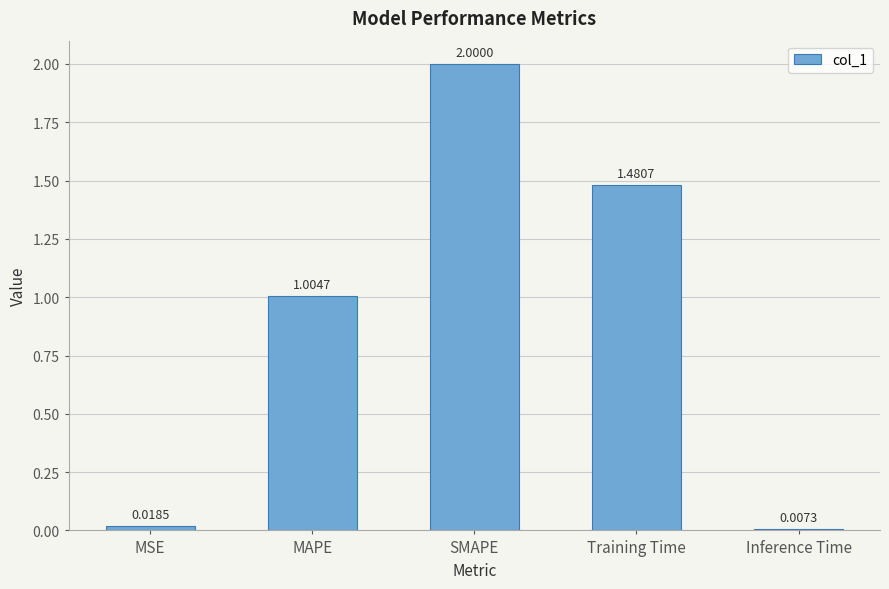

What is the difference between the maximum and minimum values?

2.0